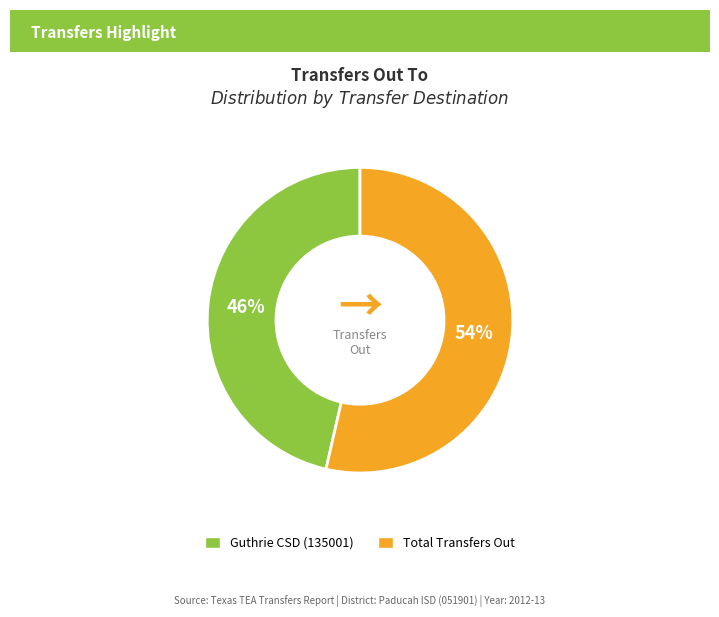

Is the sum of Total Transfers Out and Guthrie CSD (135001) greater than half?

Yes